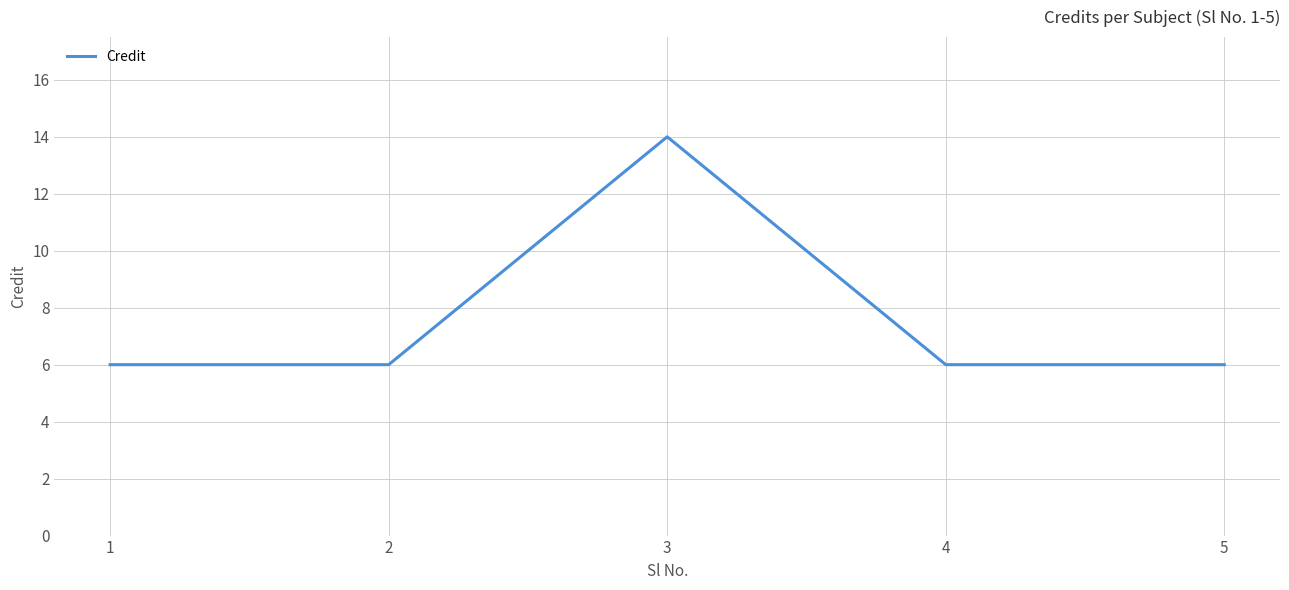

Reading left to right, list all the values displayed in this chart.

6	6	14	6	6